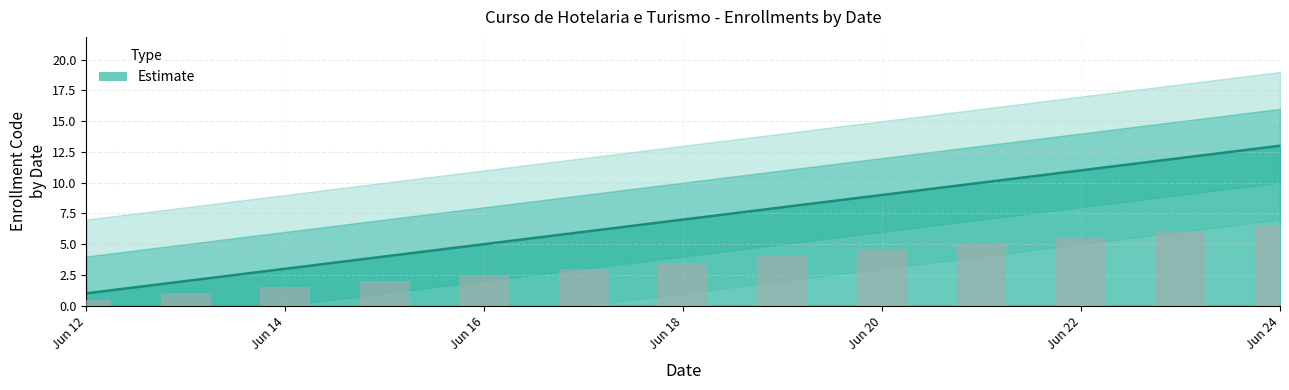

What is the difference between the second highest and minimum values?

11